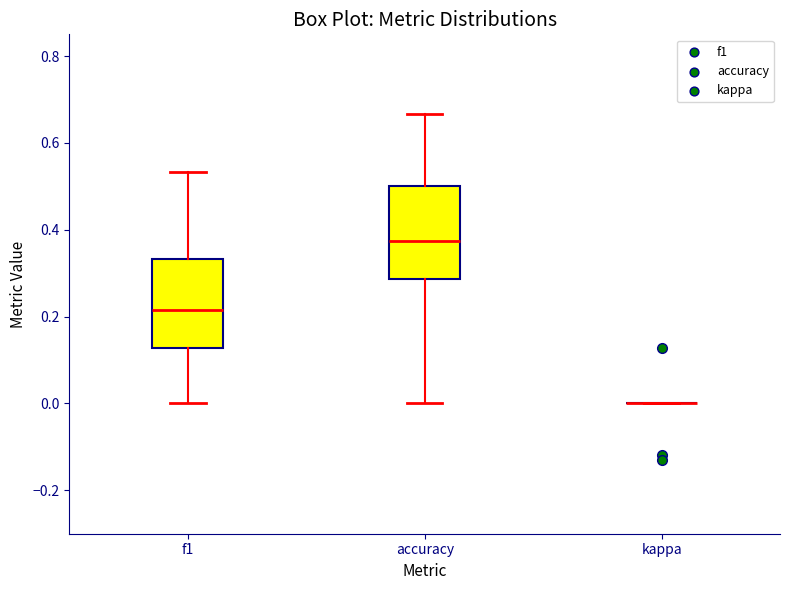

Reading left to right, read every box against the y-axis: the position of its median line, the range the box covers, and the ends of its whiskers. The values are not printed on the chart, so give them approximately, as read against the axis.

f1: median 0.22, box 0.12 to 0.34, whiskers 0.00 to 0.54
accuracy: median 0.38, box 0.28 to 0.50, whiskers 0.00 to 0.66
kappa: box collapsed to a line at 0.00, whiskers 0.00 to 0.00